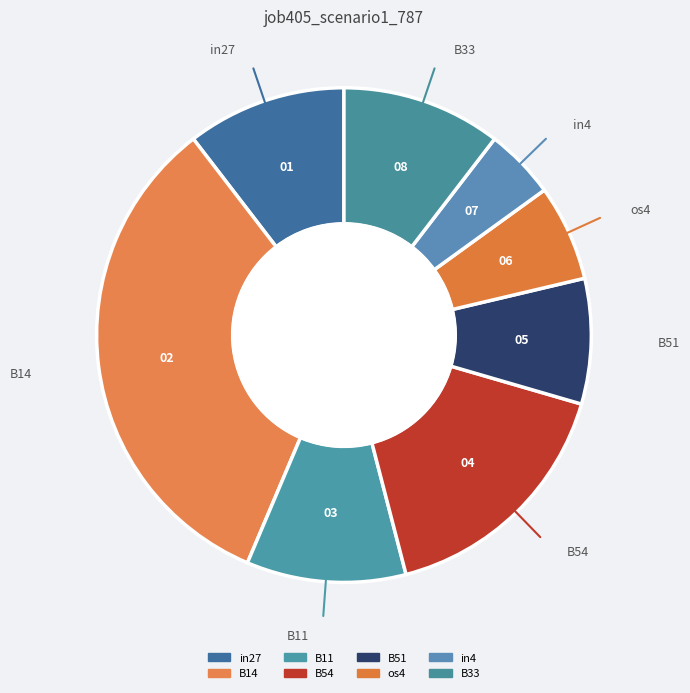

Does B33 account for over 50% of the chart?

No